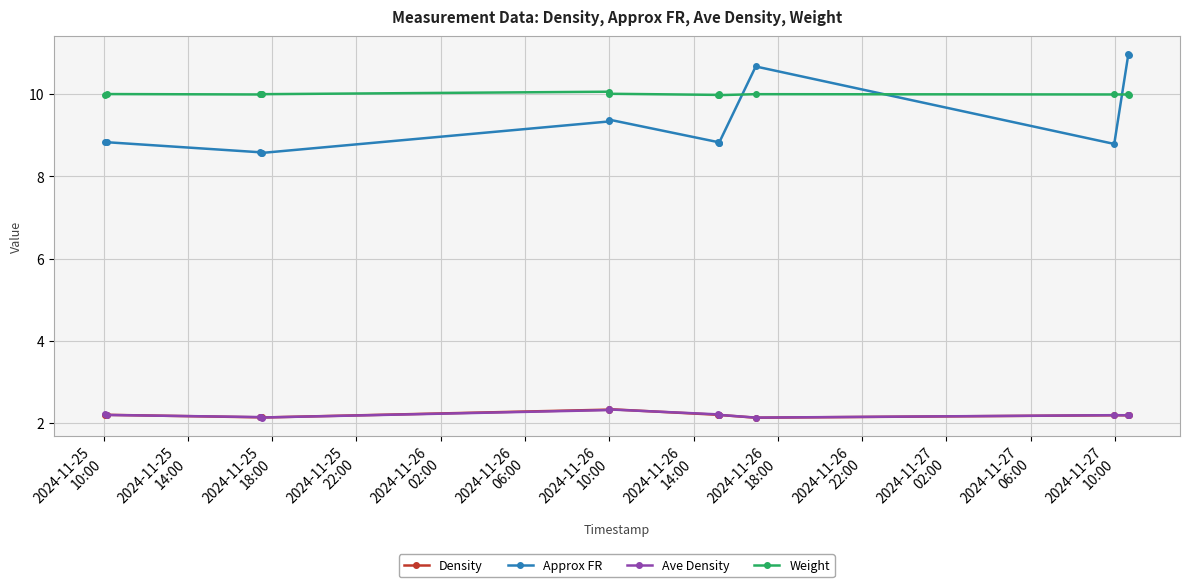

Which series has the largest total across all categories?

Weight